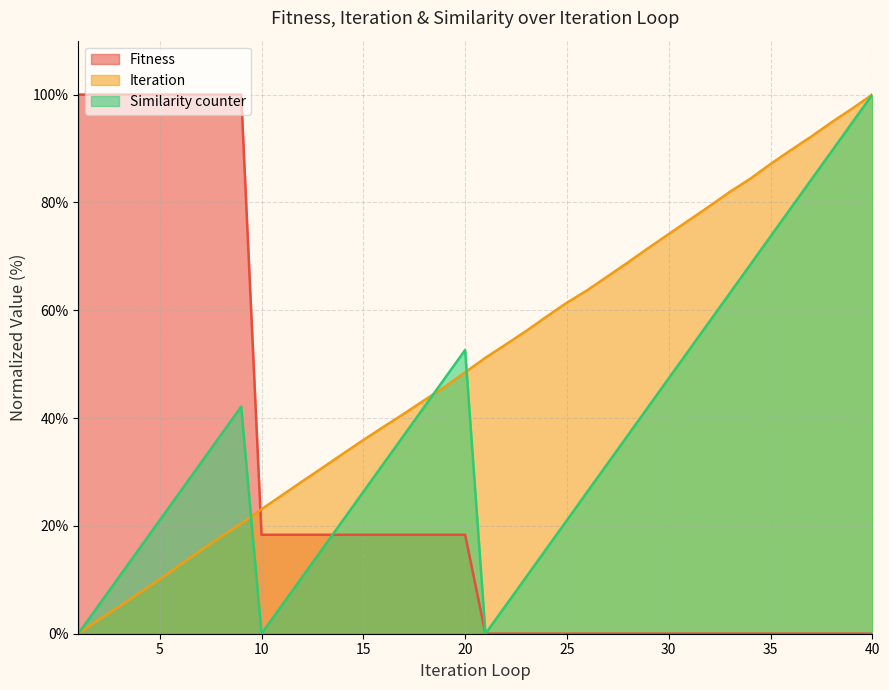

How many lines are shown in the chart?

3